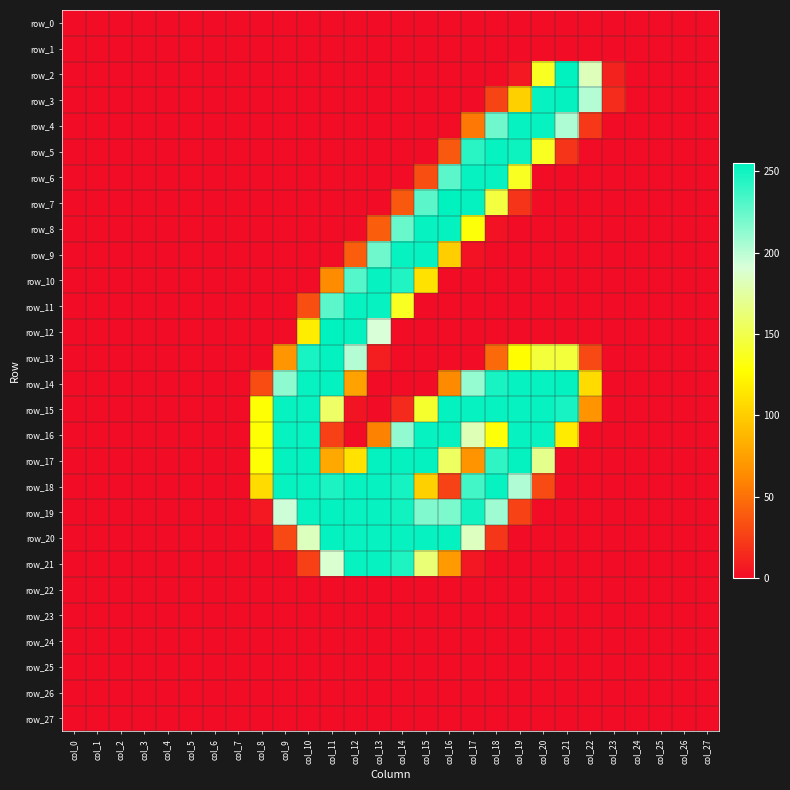

Which series has the widest spread of values?

row_2